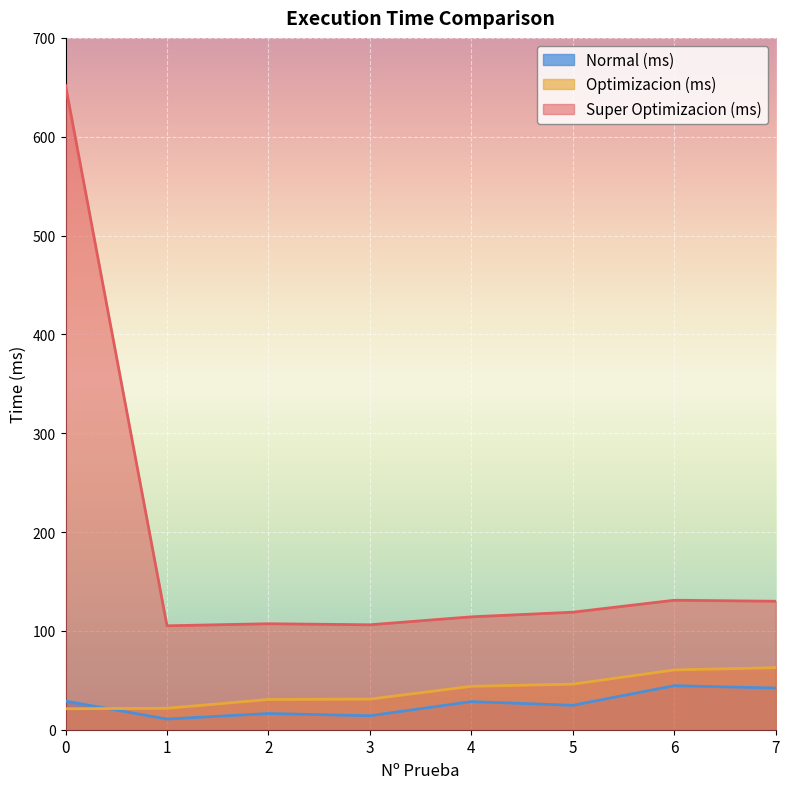

How many categories are shown in the chart?

8